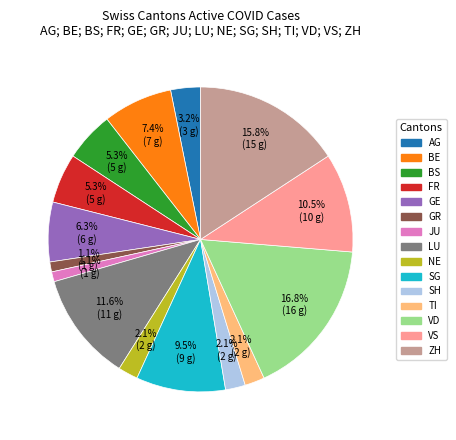

Which category has the biggest portion of the pie?

VD